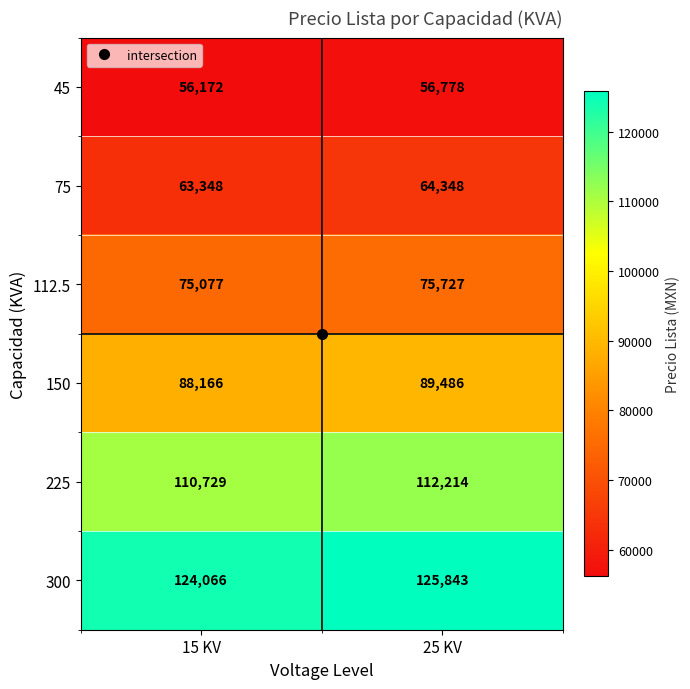

What is the total value across all series at 25 KV?

524396